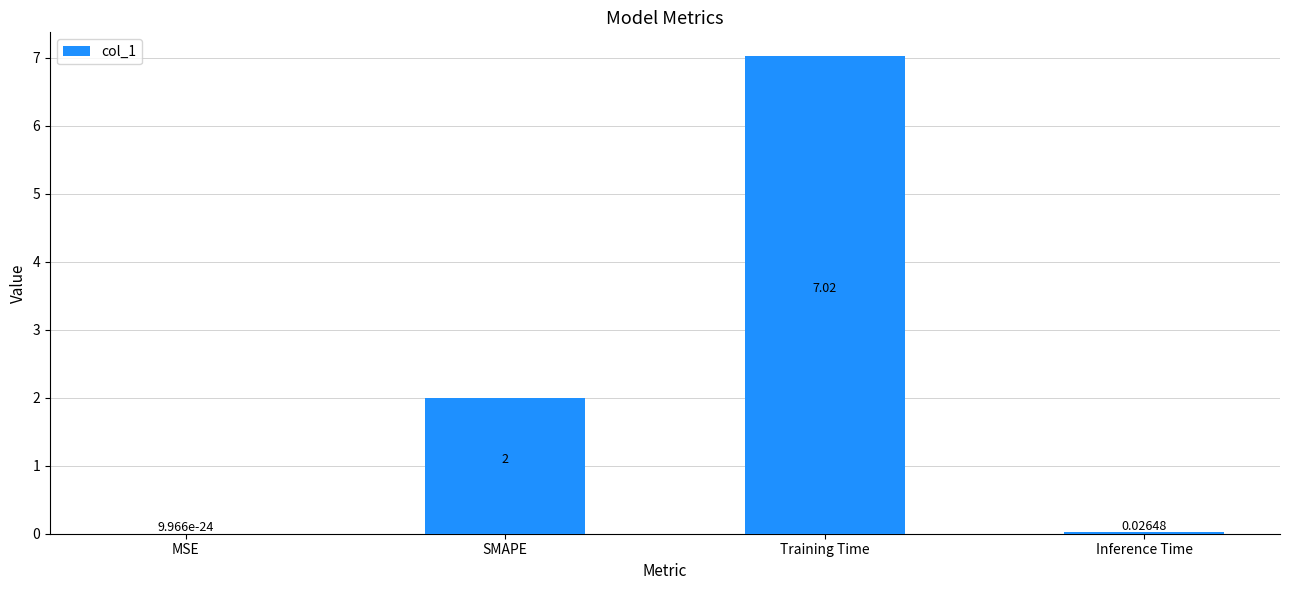

Which category has the highest value across all series?

Training Time